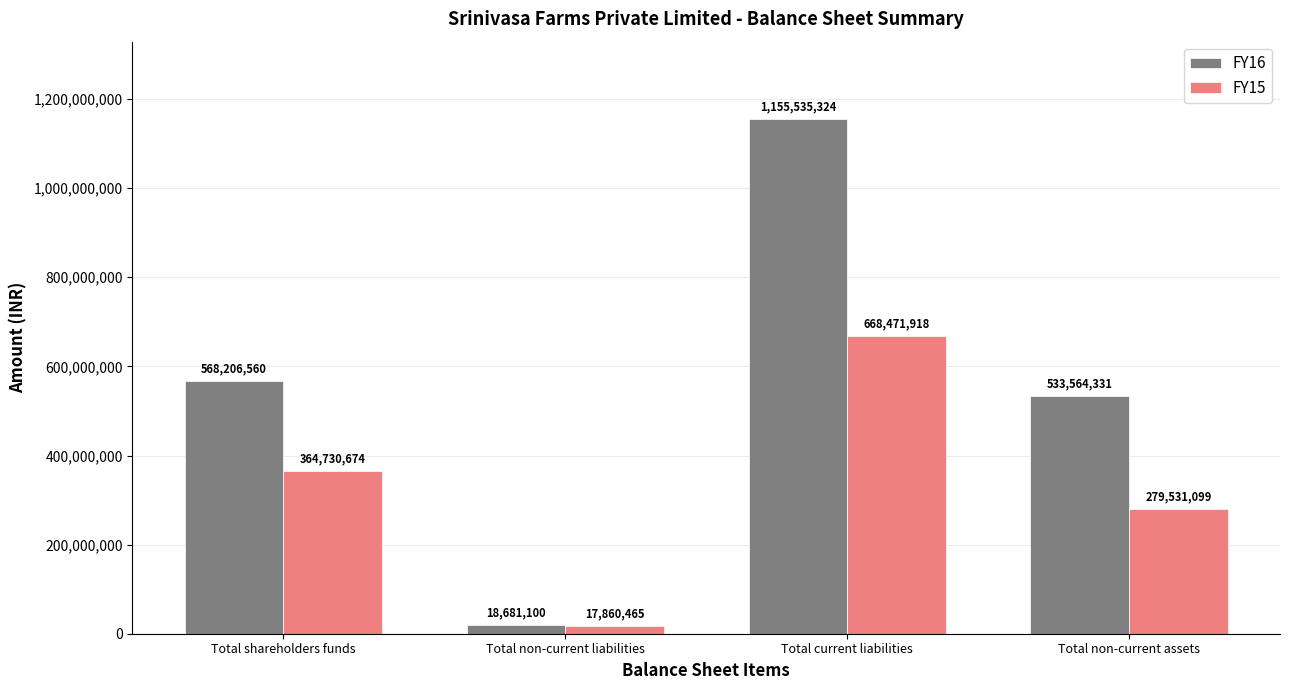

How many groups of bars are there?

4